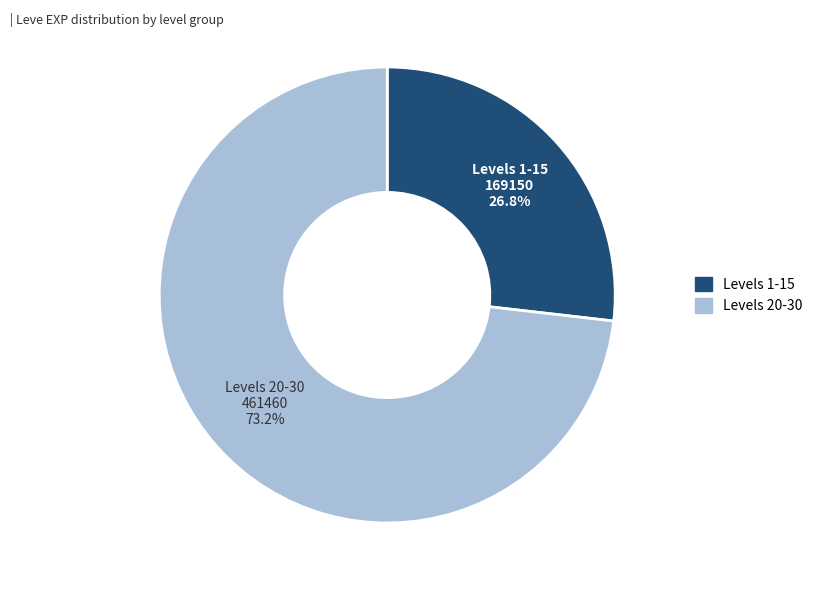

Is there a majority slice in this chart?

Yes